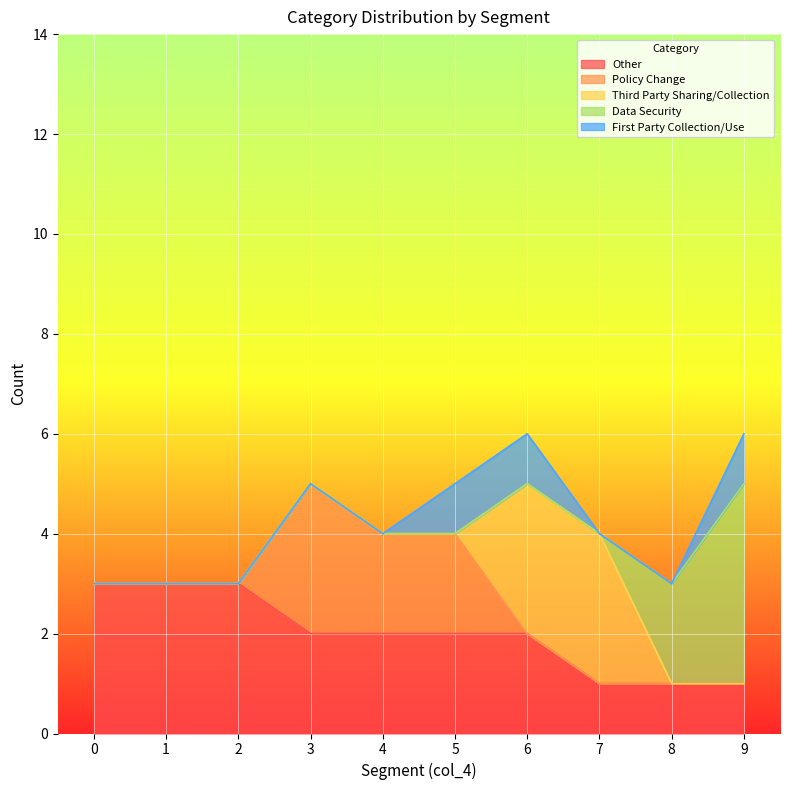

True or false: Data Security has more than 2 interior local peaks.

False